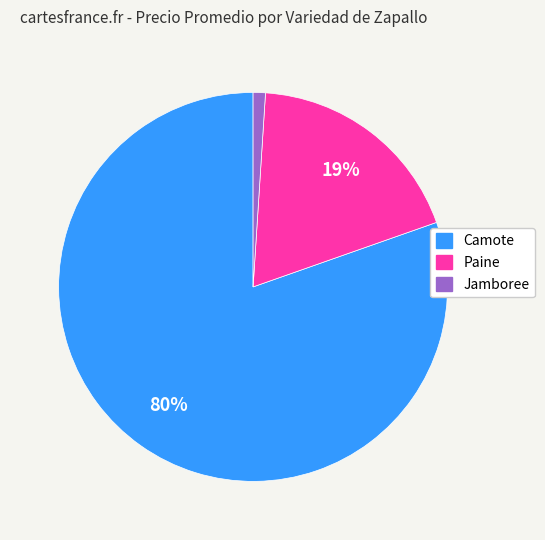

Combined, do Paine and Camote account for over 50%?

Yes